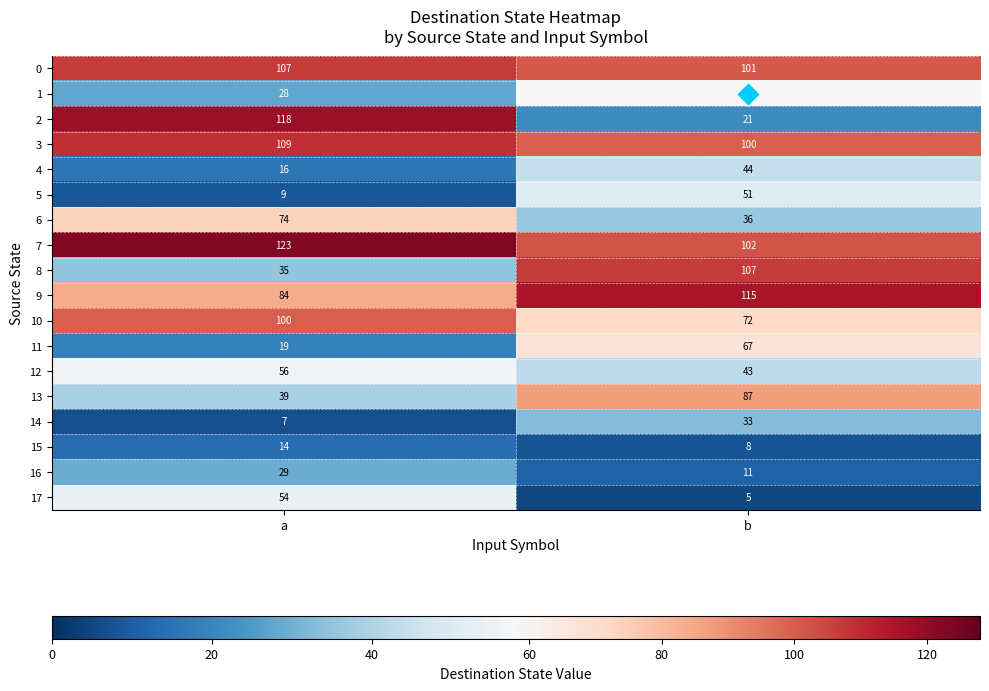

Which series changed the most between a and b?

2